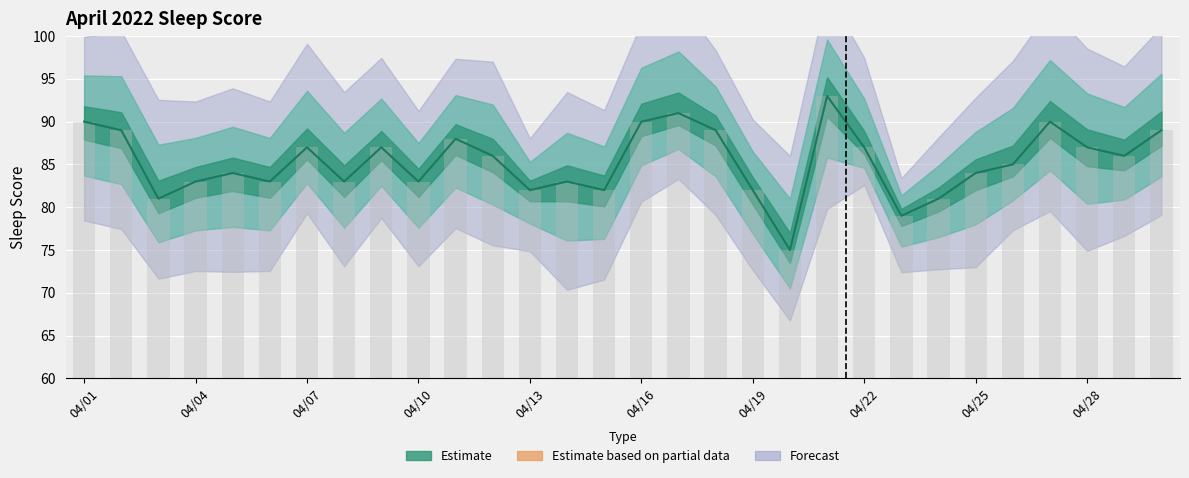

What is the minimum value for SLEEP SCORE?

75